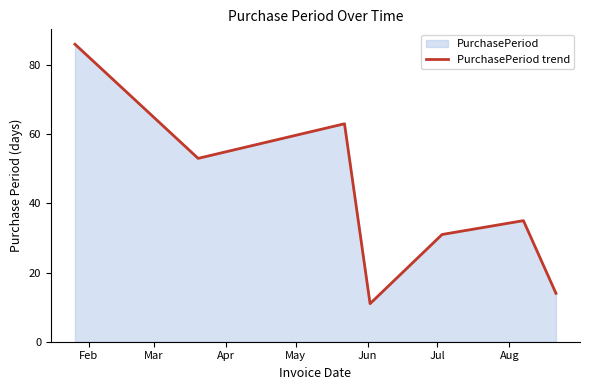

True or false: the data has more than 0 interior local peaks.

True